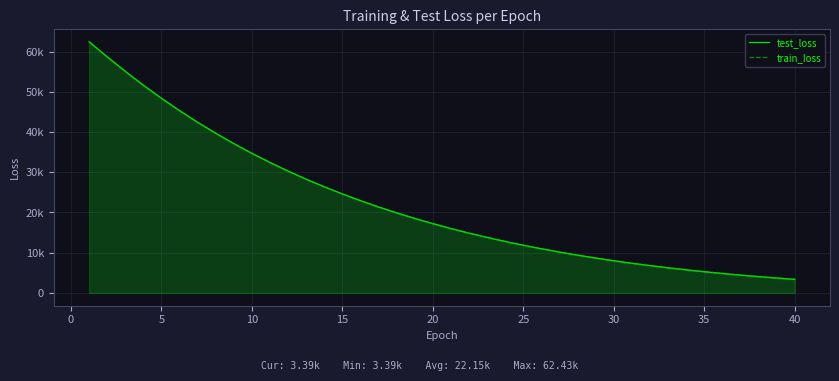

The train_loss series shows 39682.6 at 30. True or false?

True